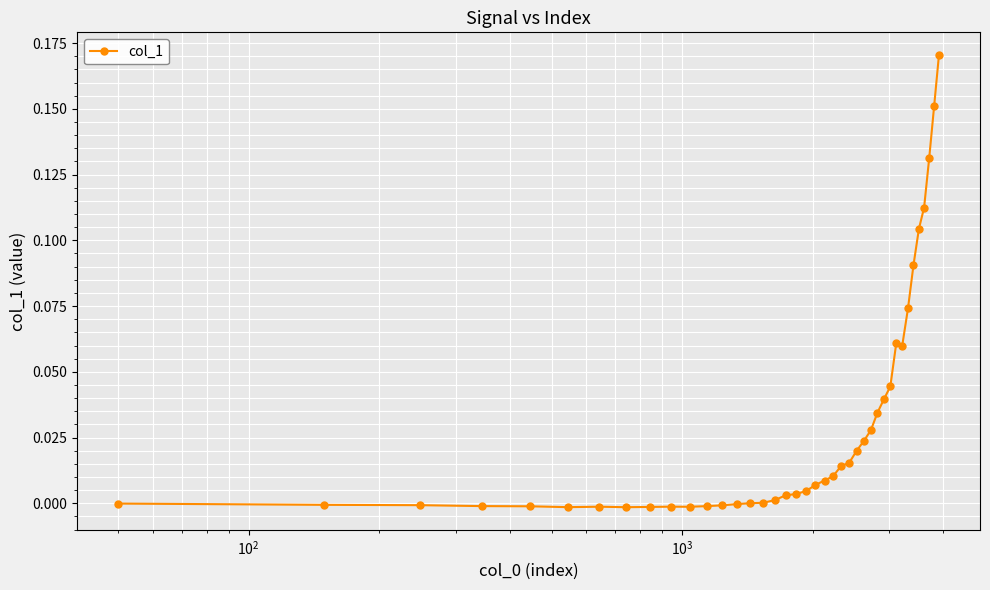

Count the number of data series in this chart.

1